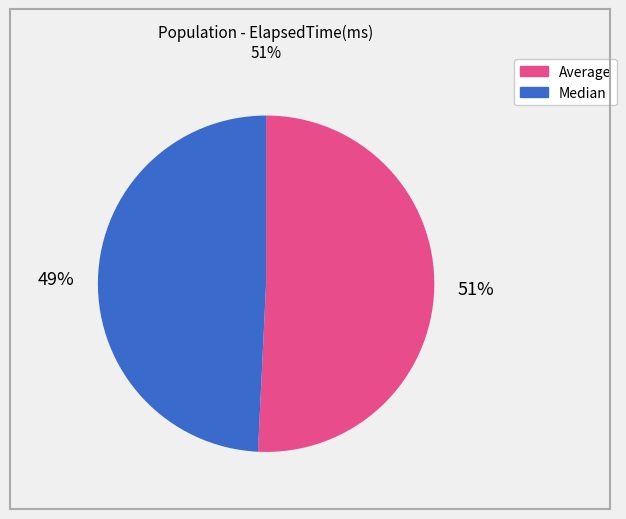

To the nearest percent, what is the difference between the largest and smallest slice percentages?

2%